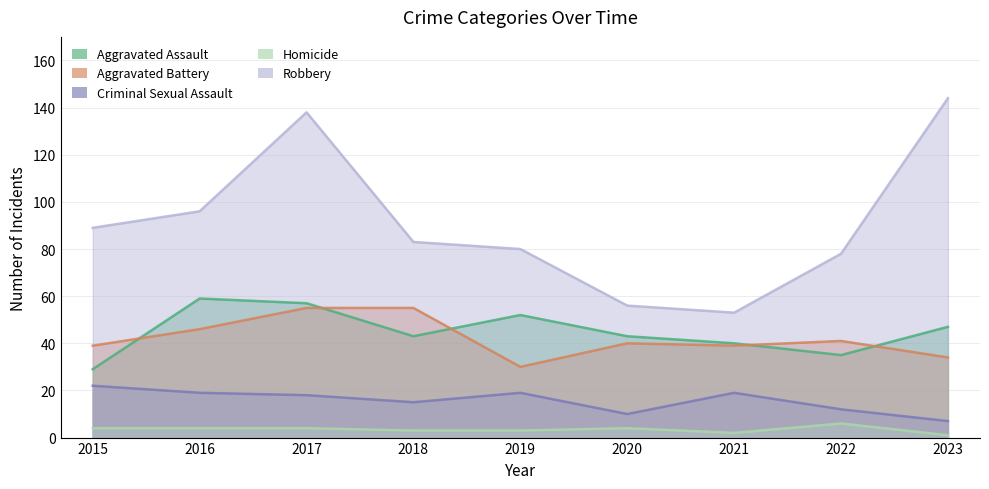

List the series in order of their peak value, highest first.

Robbery, Aggravated Assault, Aggravated Battery, Criminal Sexual Assault, Homicide